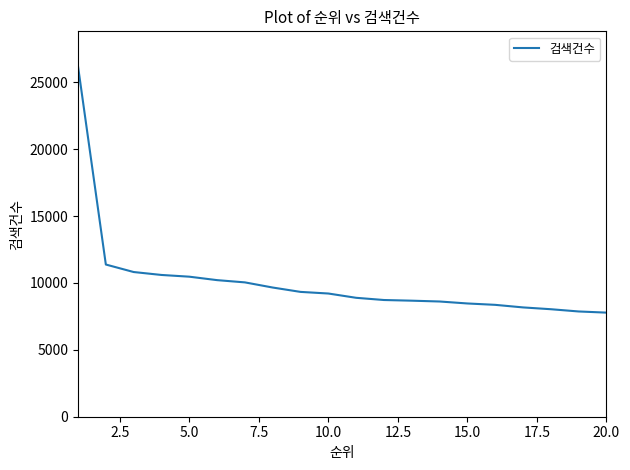

What is the difference between the maximum and minimum values?

18408